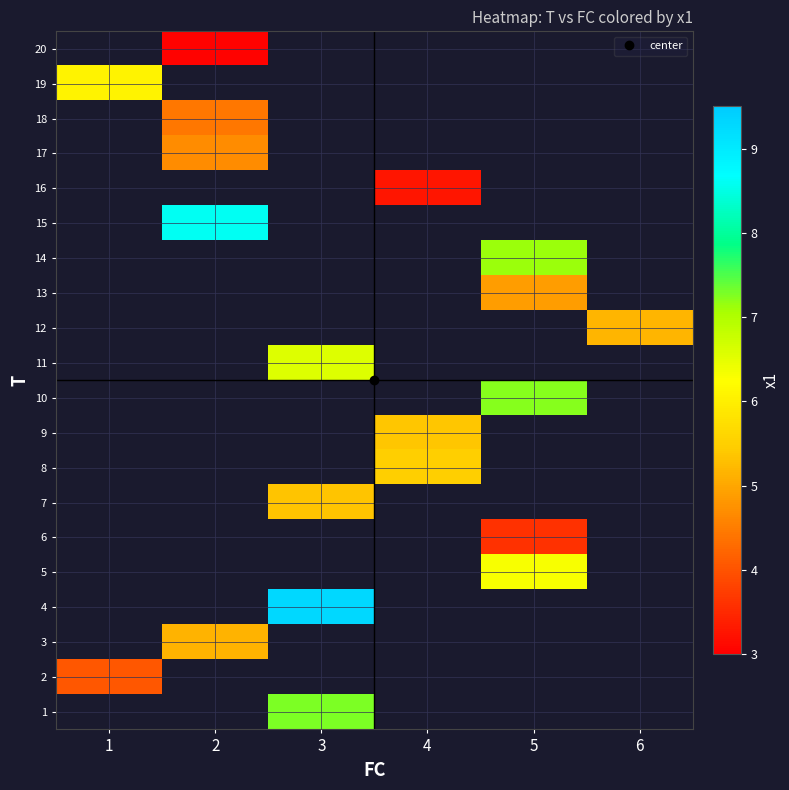

Between 1 and 6, which is larger?

6